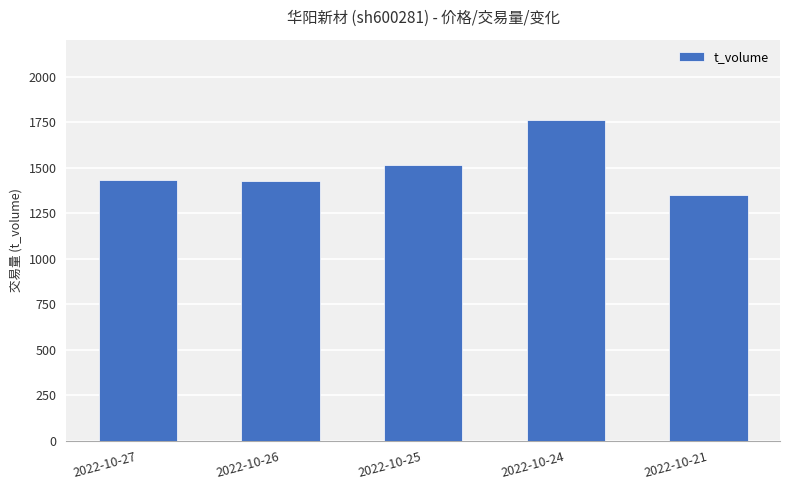

What is the ratio of the value at 2022-10-26 to the value at 2022-10-21?

1.1